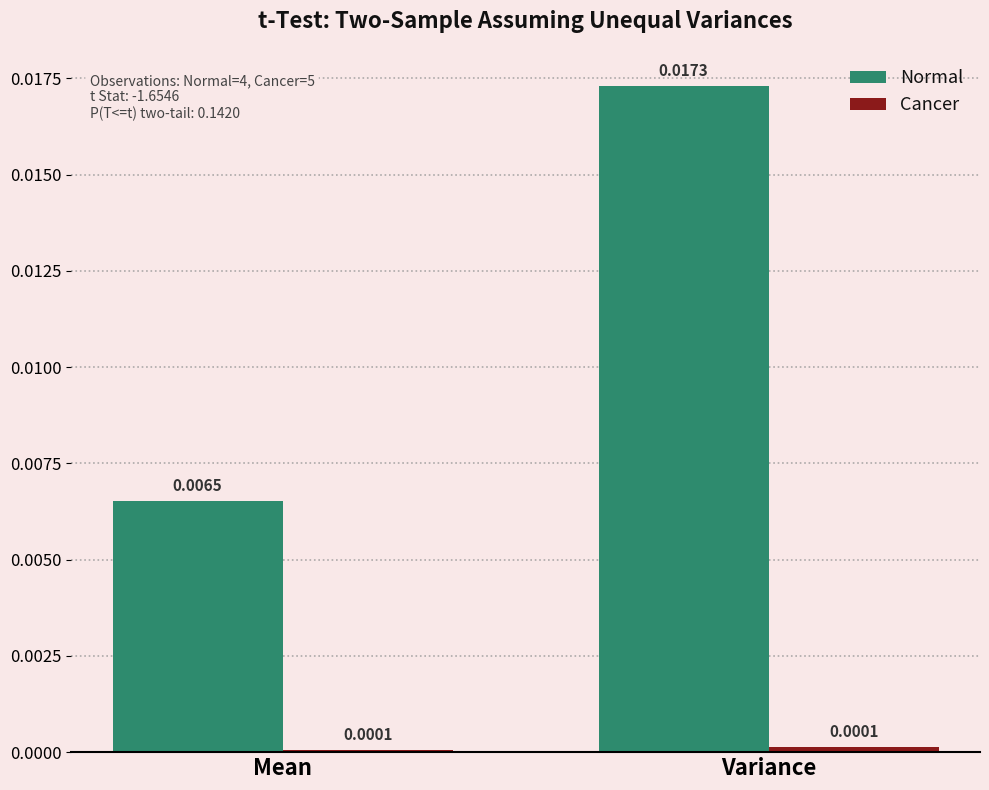

Which series has the widest spread of values?

Normal